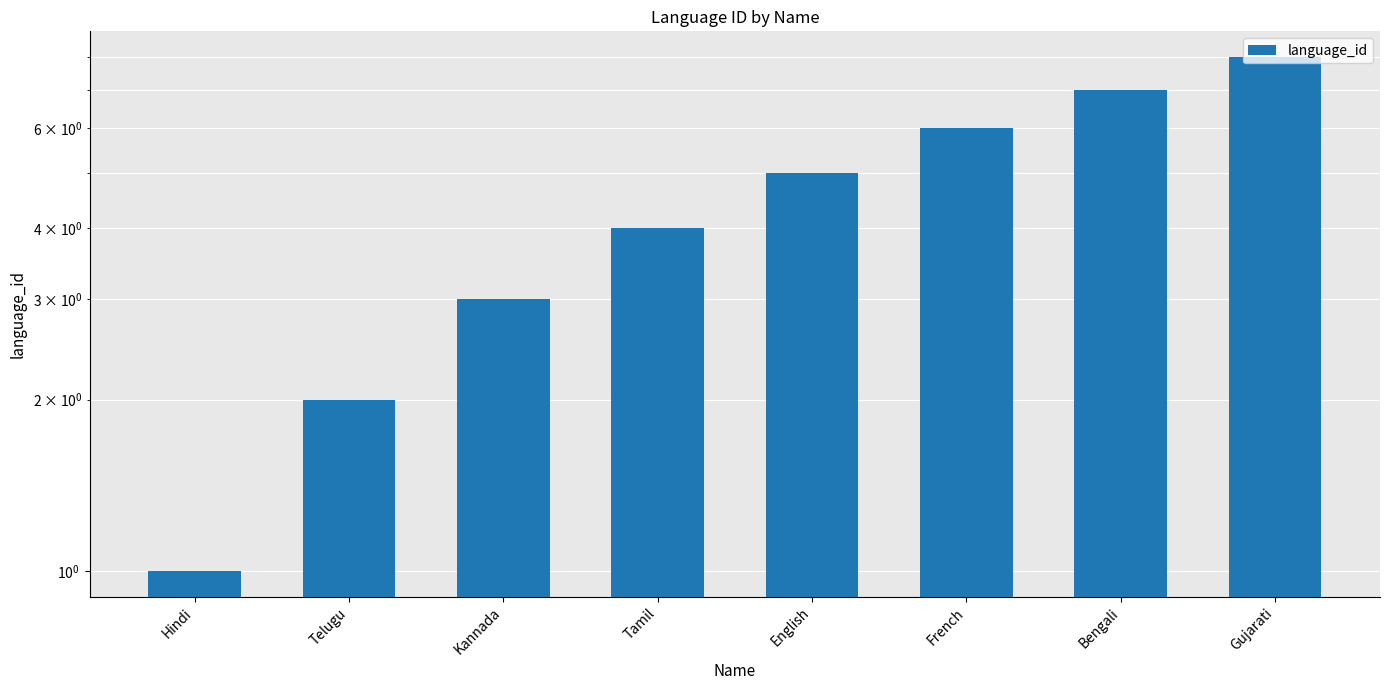

What is the ratio of the value at Kannada to the value at French?

0.5